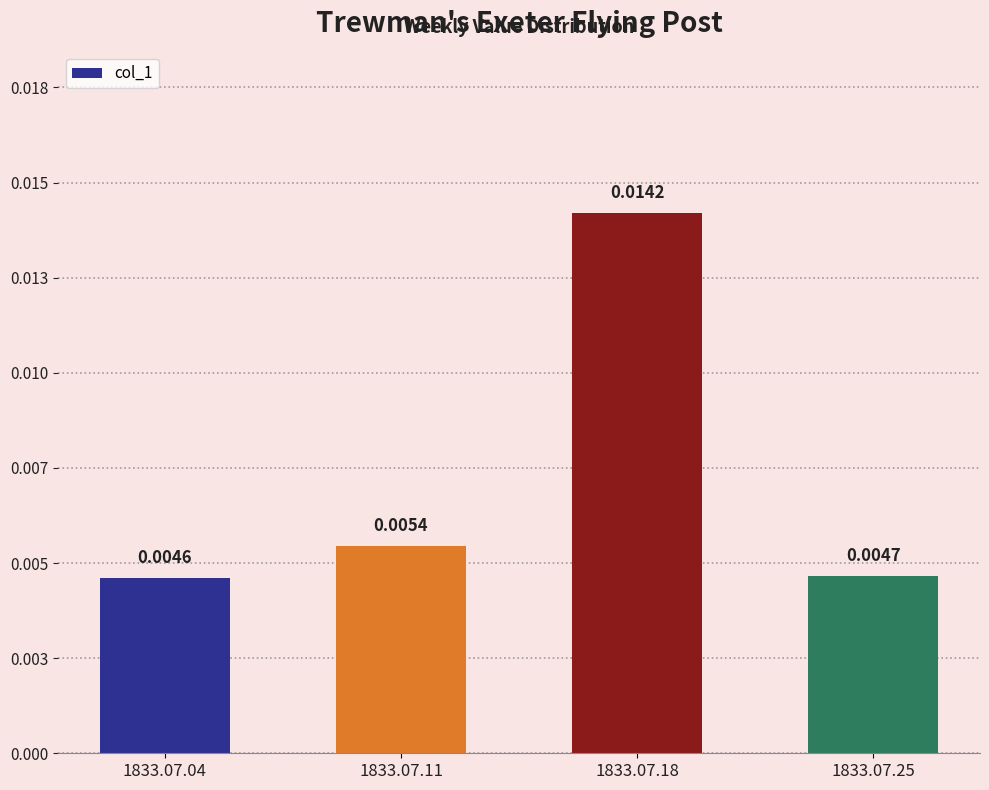

List the labels in order of value, largest first.

1833.07.18, 1833.07.11, 1833.07.25, 1833.07.04